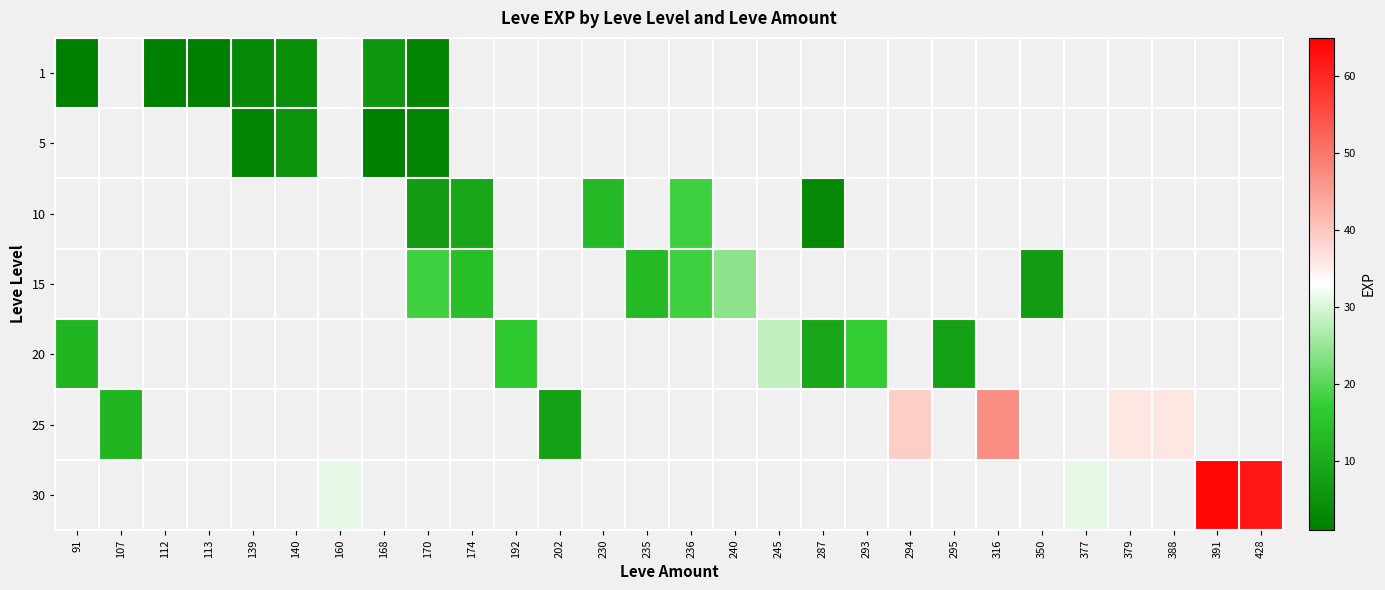

At which label does 15 first exceed 18?

240